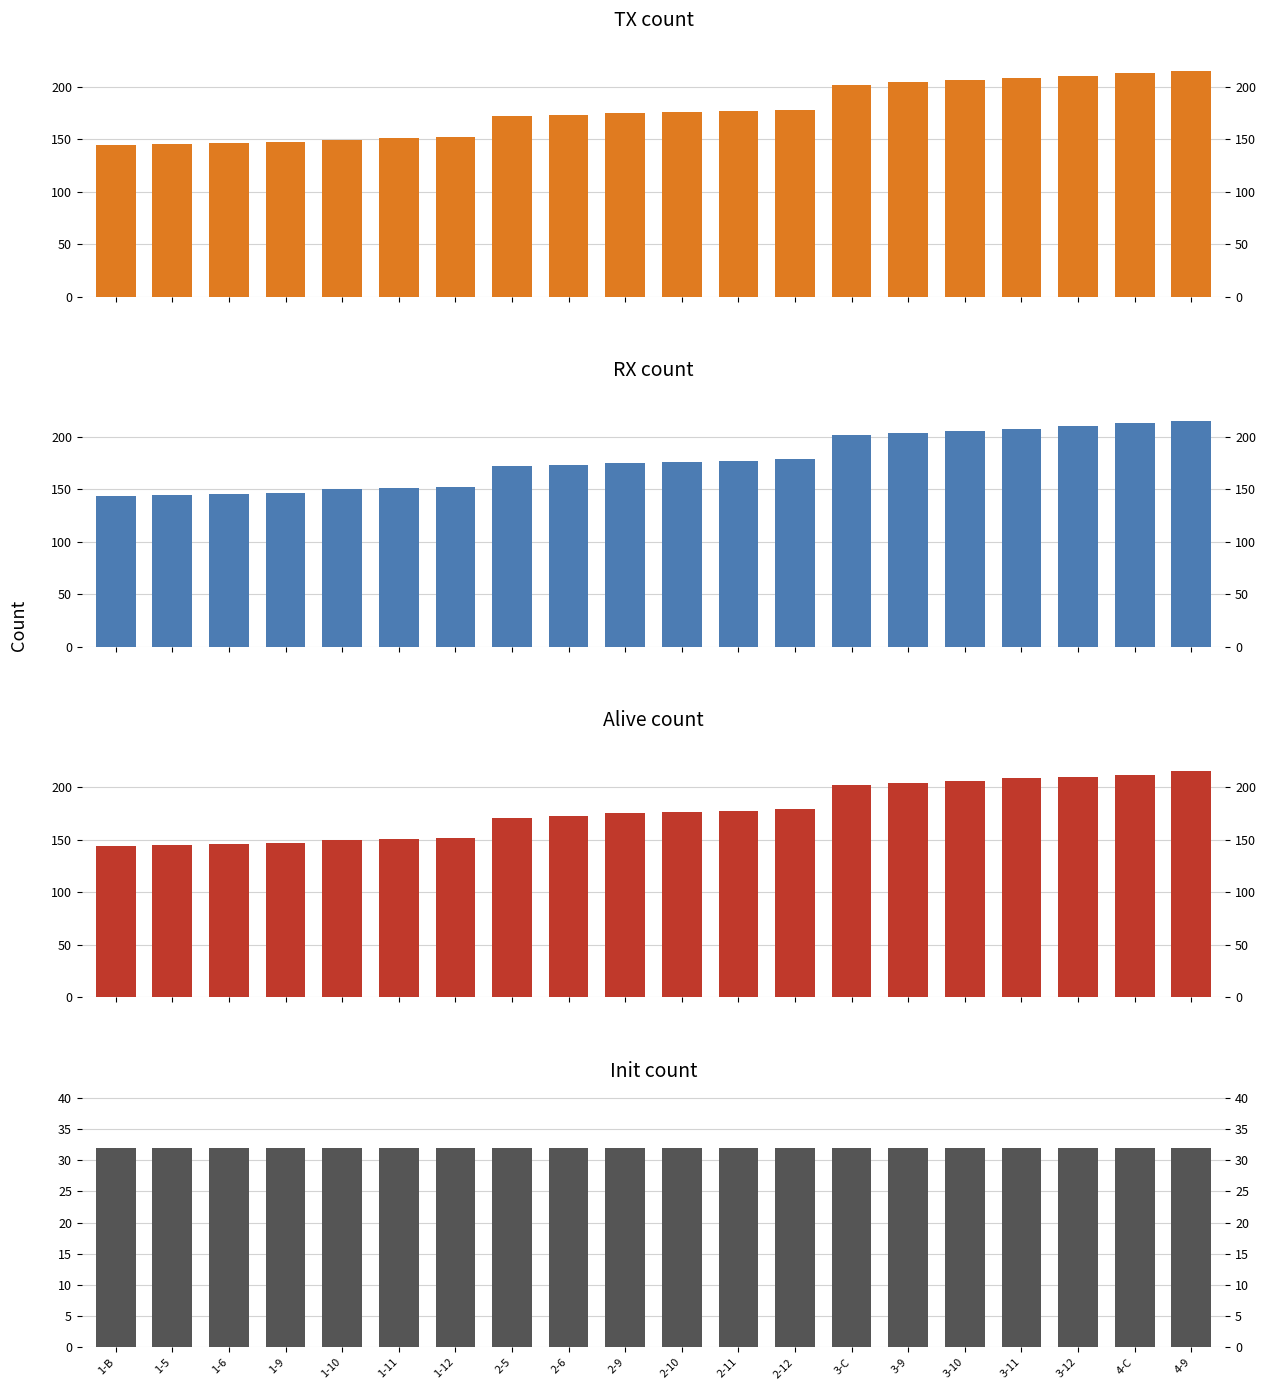

What is the label of the 8th bar from the left?

2-5